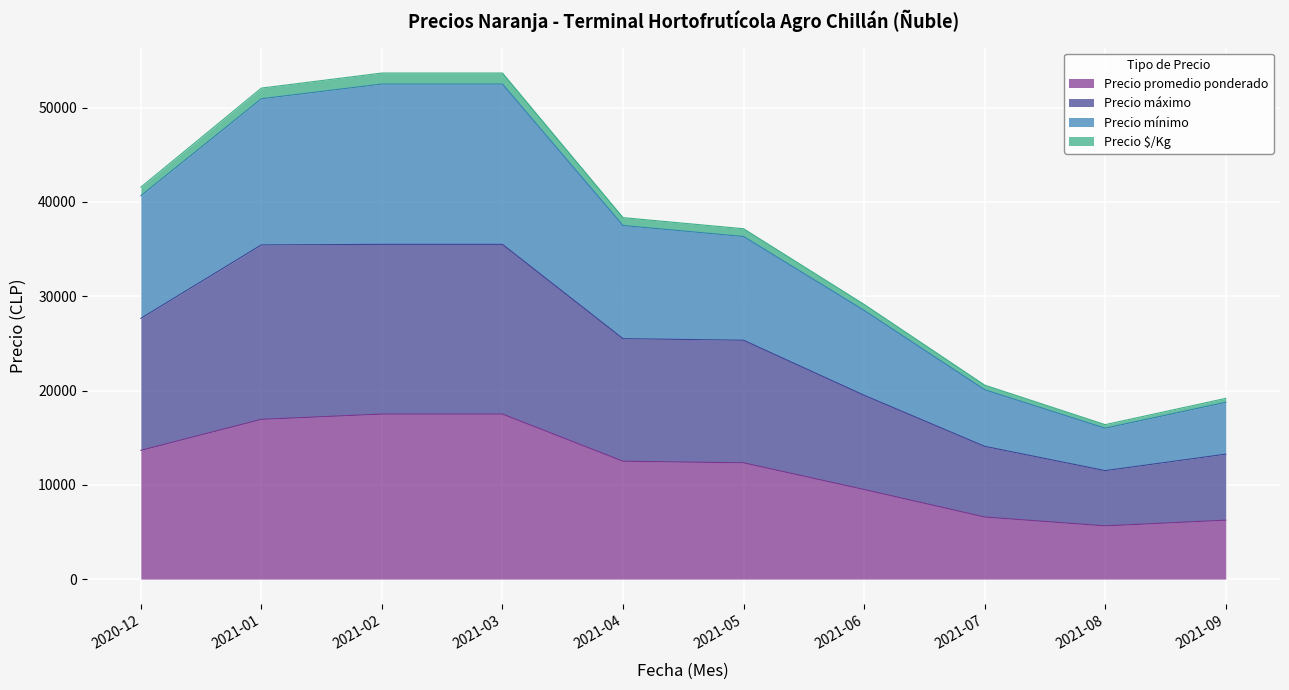

Reading left to right, list all the values displayed in this chart.

Precio promedio ponderado: 2020-12=13653	2021-01=16941	2021-02=17500	2021-03=17500	2021-04=12500	2021-05=12333	2021-06=9500	2021-07=6583	2021-08=5644	2021-09=6250
Precio máximo: 2020-12=27653	2021-01=35441	2021-02=35500	2021-03=35500	2021-04=25500	2021-05=25333	2021-06=19500	2021-07=14083	2021-08=11504	2021-09=13250
Precio mínimo: 2020-12=40653	2021-01=50941	2021-02=52500	2021-03=52500	2021-04=37500	2021-05=36333	2021-06=28500	2021-07=20083	2021-08=16004	2021-09=18750
Precio $/Kg: 2020-12=41563	2021-01=52071	2021-02=53667	2021-03=53667	2021-04=38333	2021-05=37155	2021-06=29133	2021-07=20574	2021-08=16380	2021-09=19167